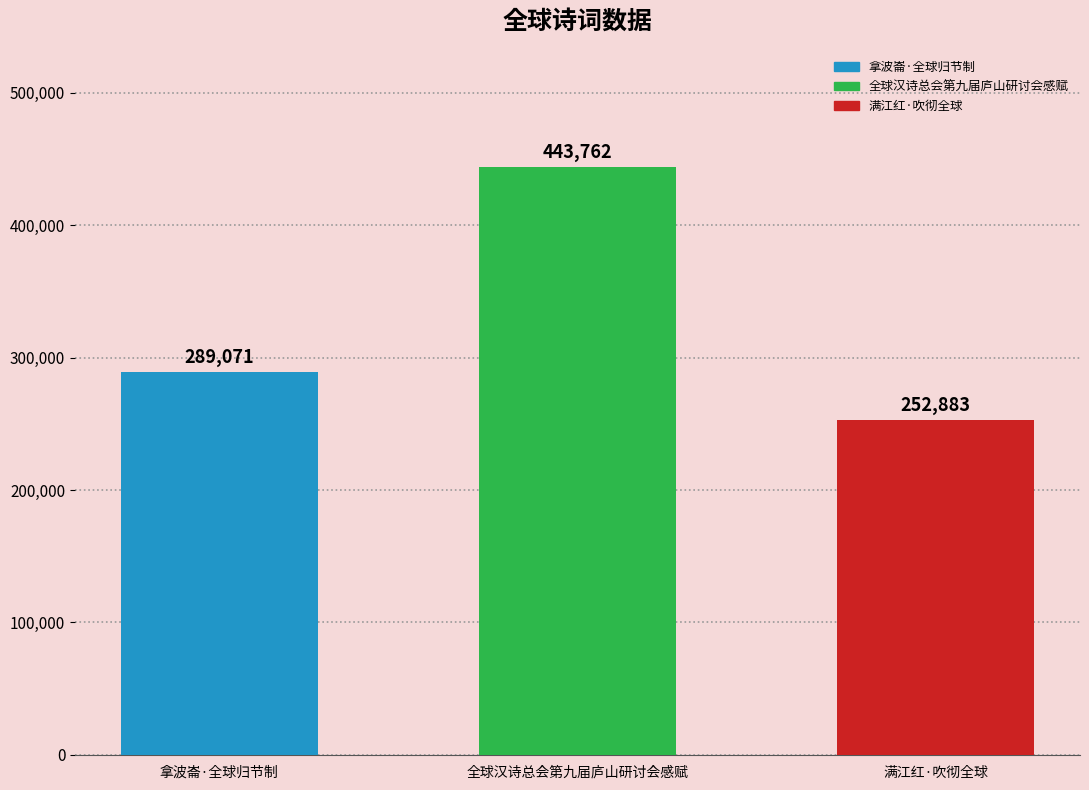

How many values are between 252883 and 443762?

3